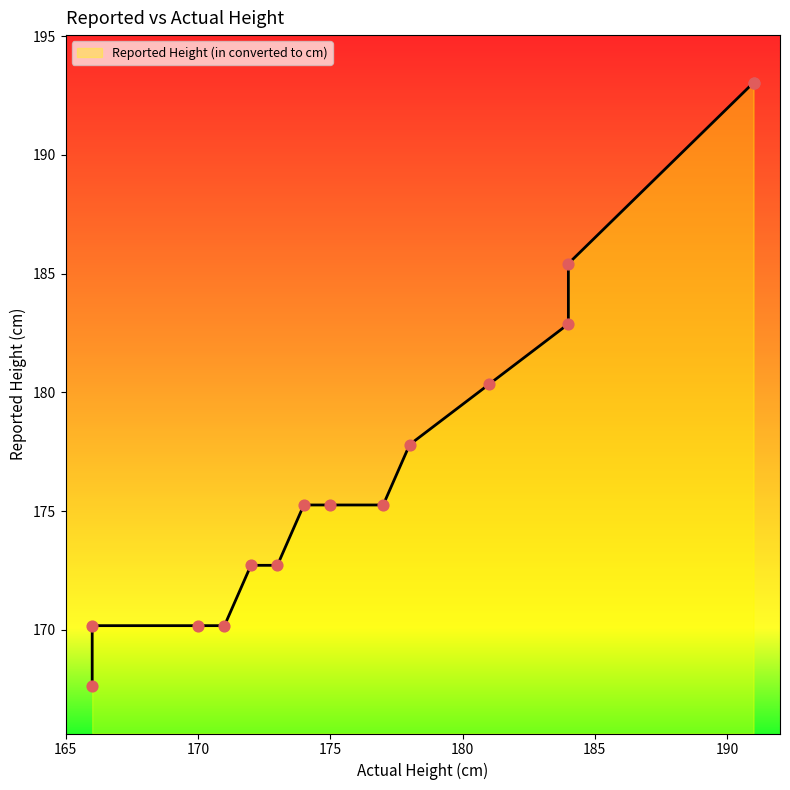

What is the change in value from 178 to 170?

-7.6